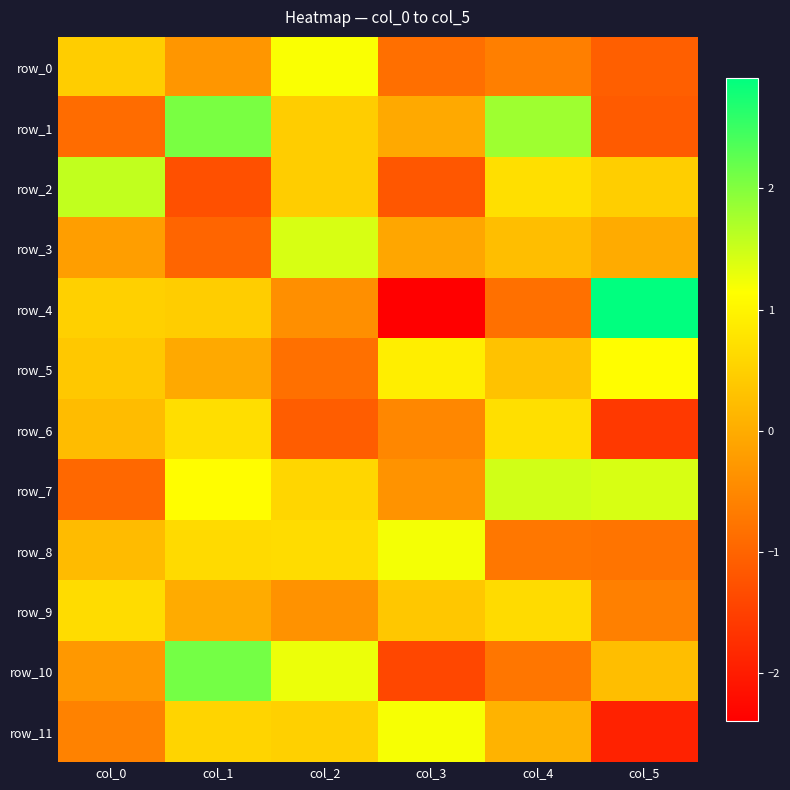

Which series has the largest range (max minus min)?

row_4